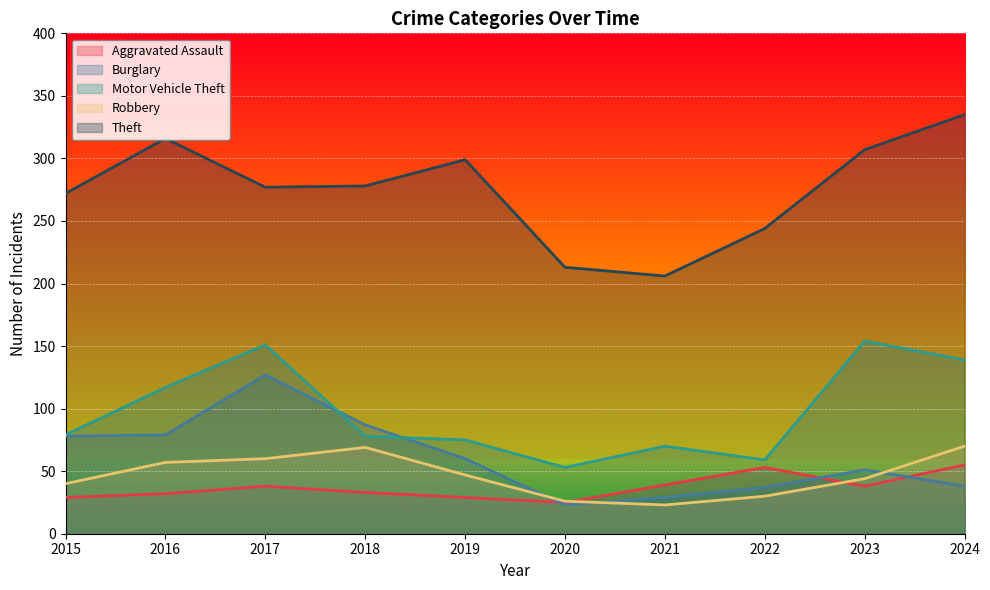

What is the greatest value displayed?

335